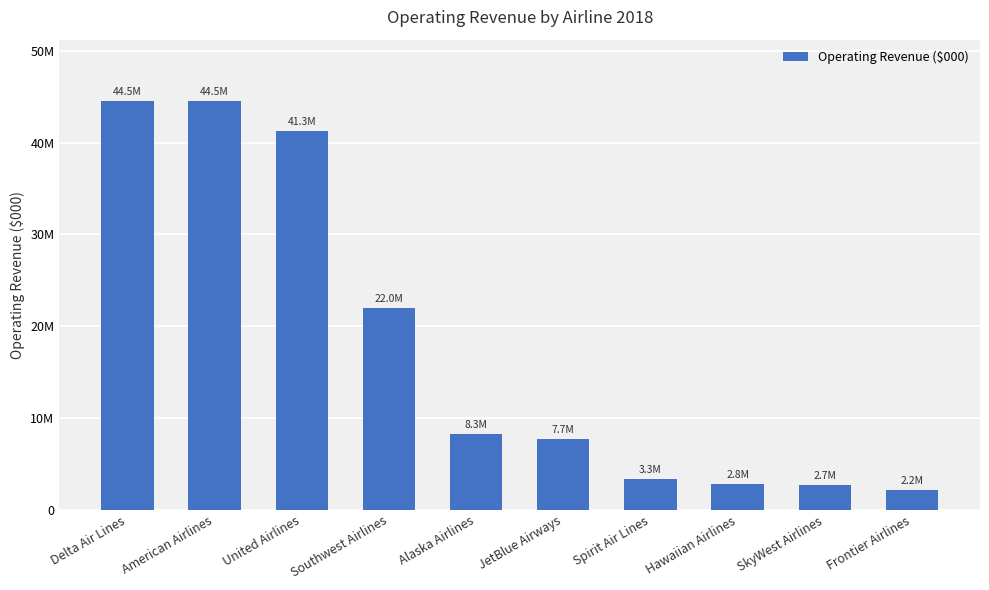

What is the change in value from Southwest Airlines to Hawaiian Airlines?

-19137833